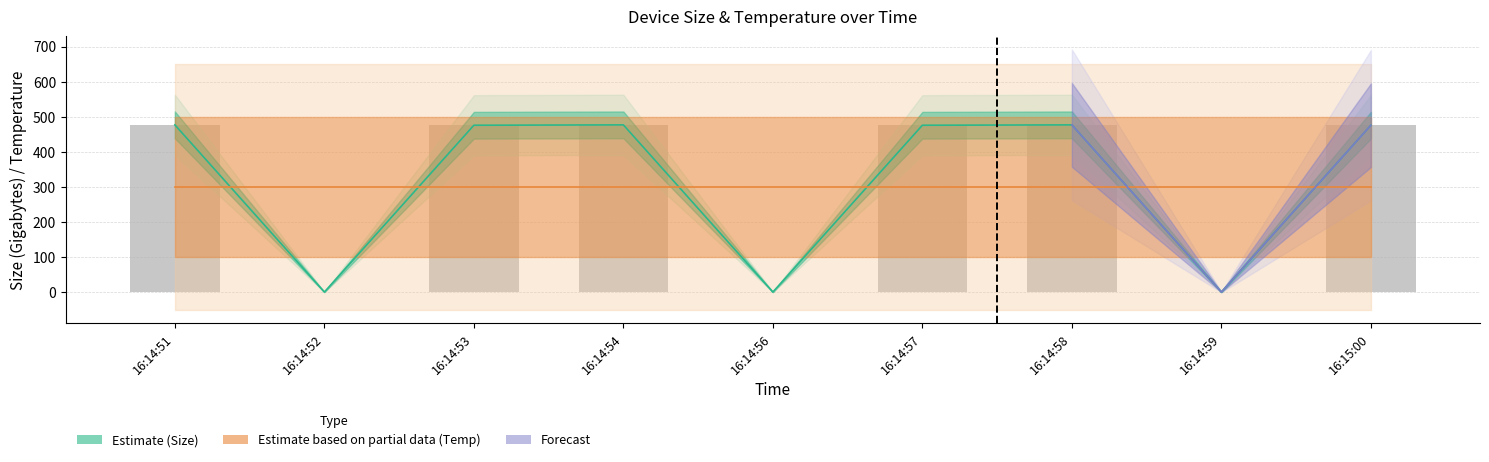

Which category has the highest value in the Temperature (×10) series?

16:14:51